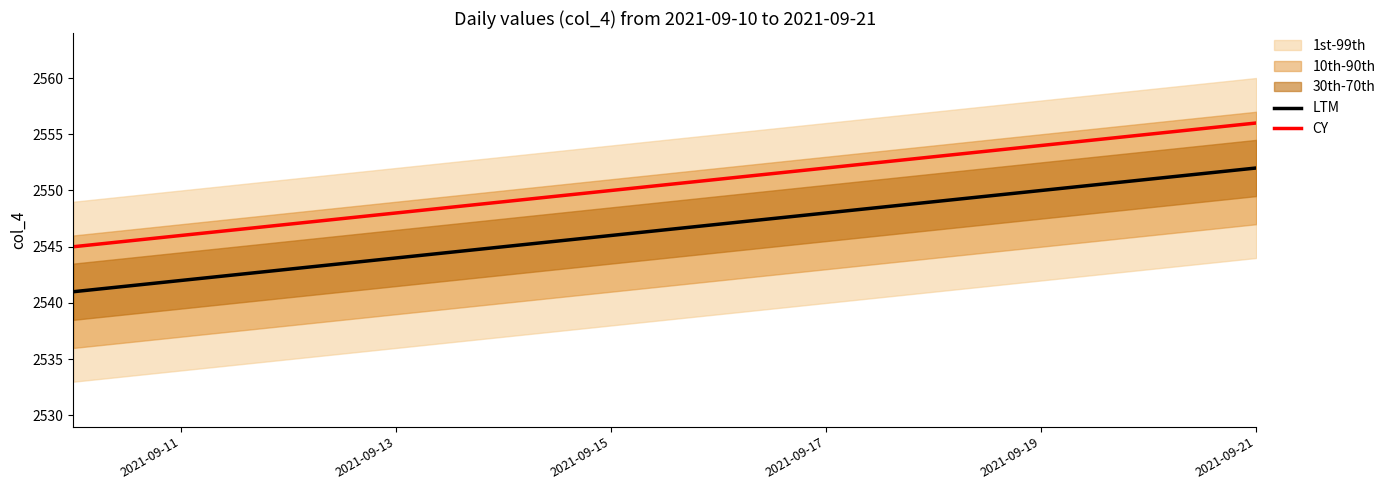

Which series has the largest total across all categories?

CY